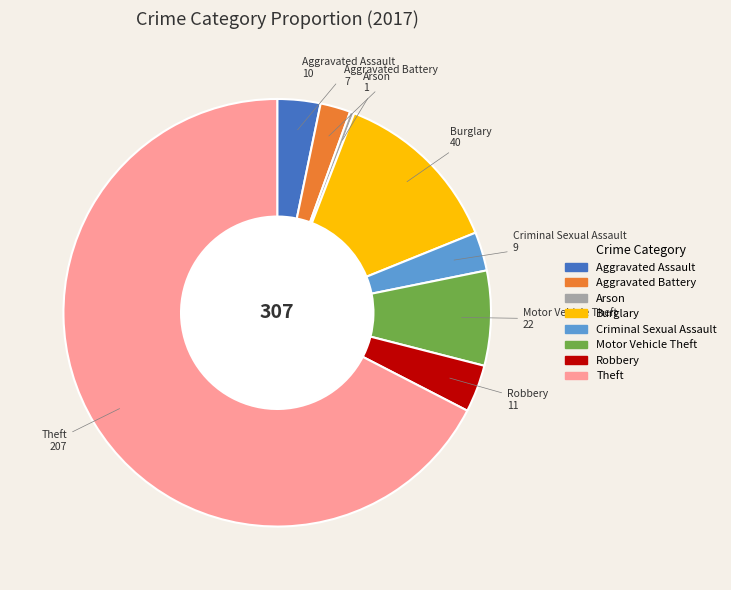

Which has a higher value, Theft or Burglary?

Theft